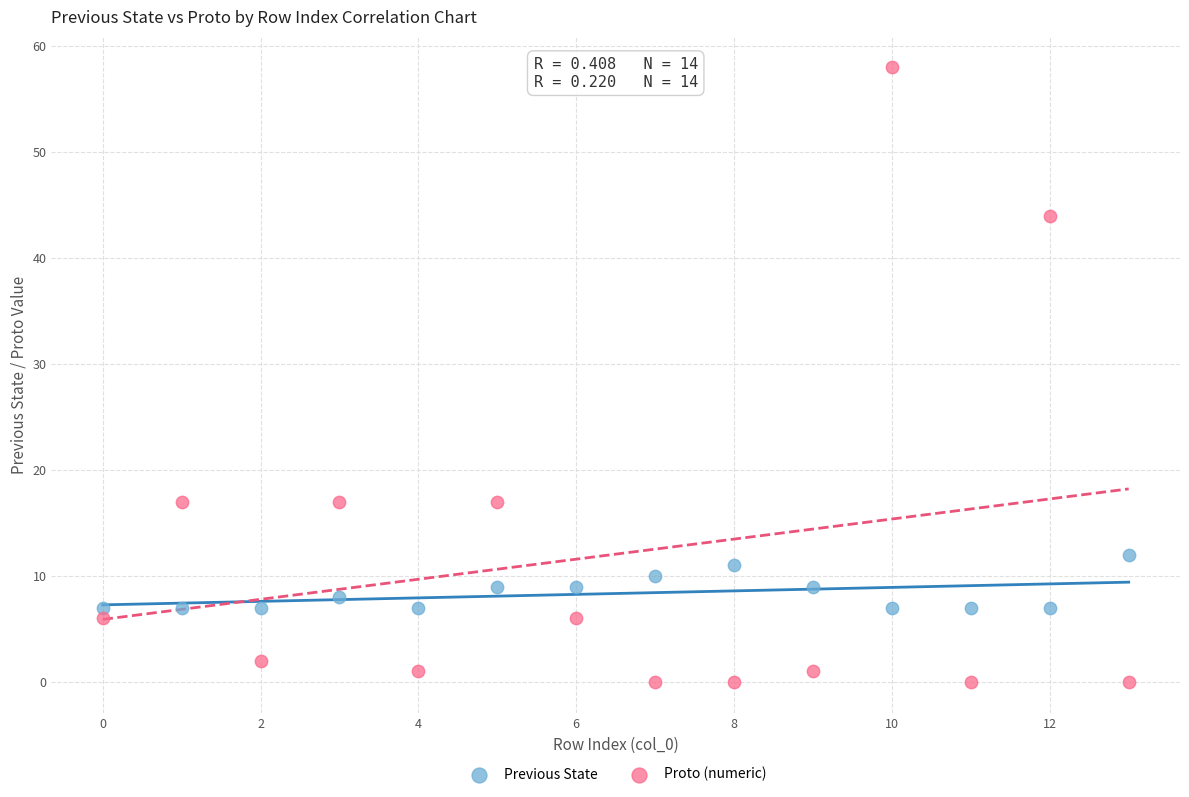

Which series reaches the maximum Y coordinate?

Proto (numeric)